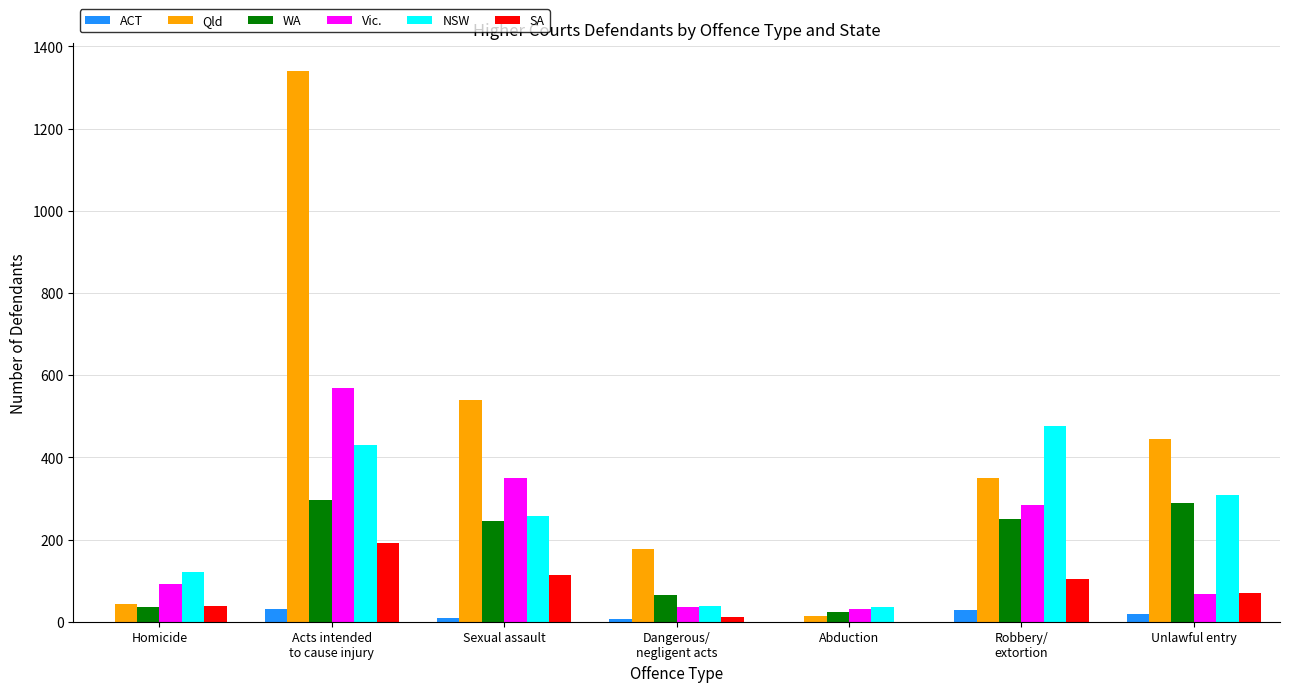

Where is Vic. nearest to the value 300?

Robbery/
extortion